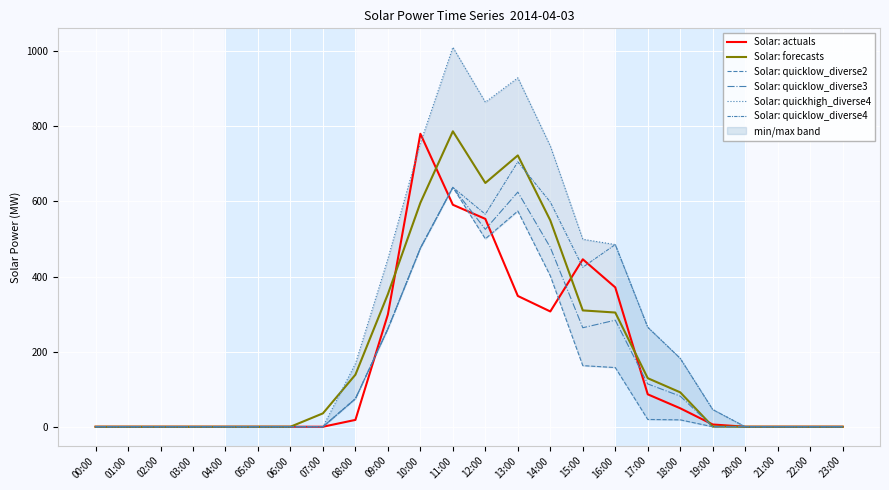

What is the value of the Solar: actuals point at the 14th from the left?

348.2